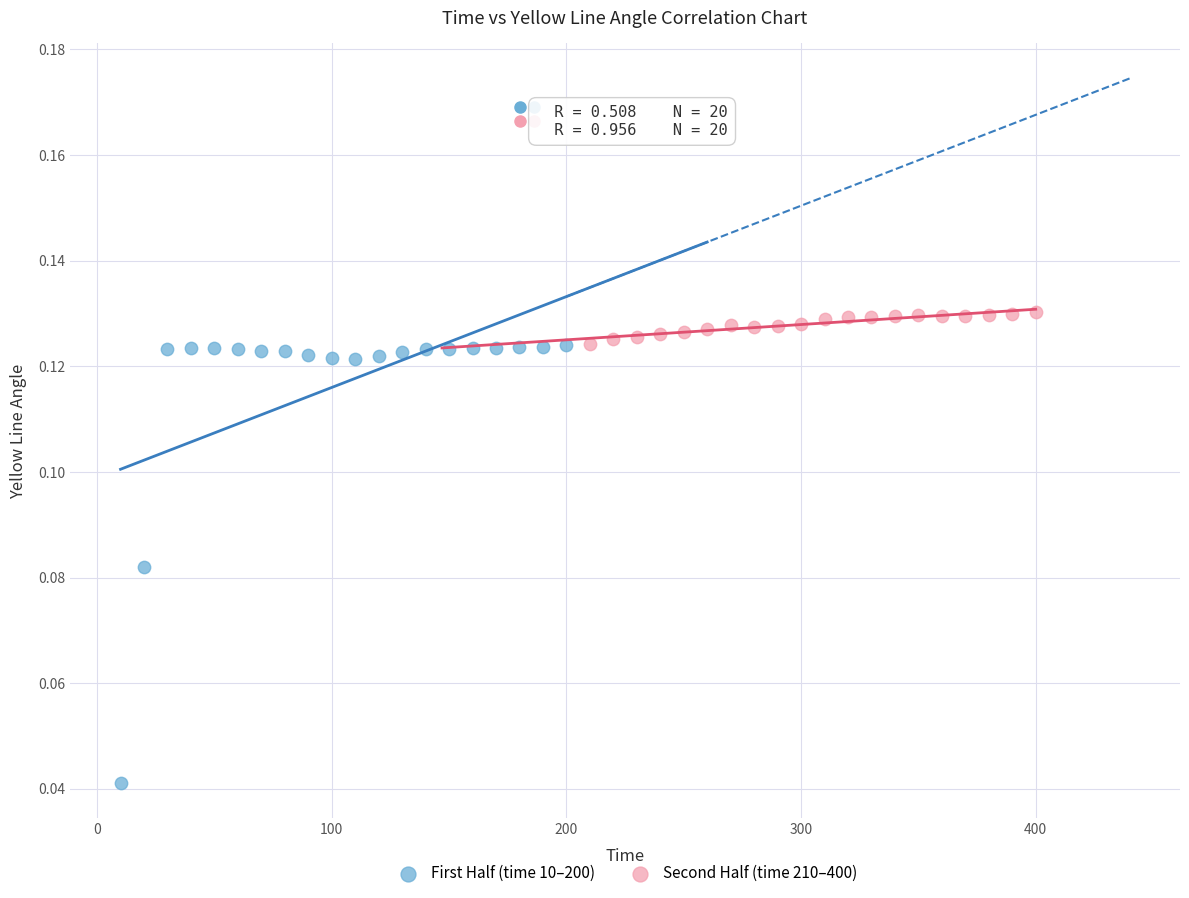

Which series reaches the minimum Y coordinate?

First Half (time 10–200)